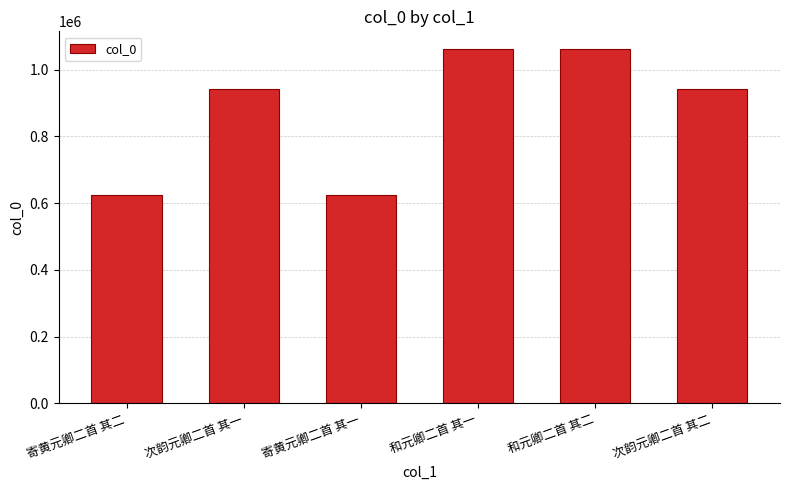

What is the label of the 3rd bar from the right?

和元卿二首 其一